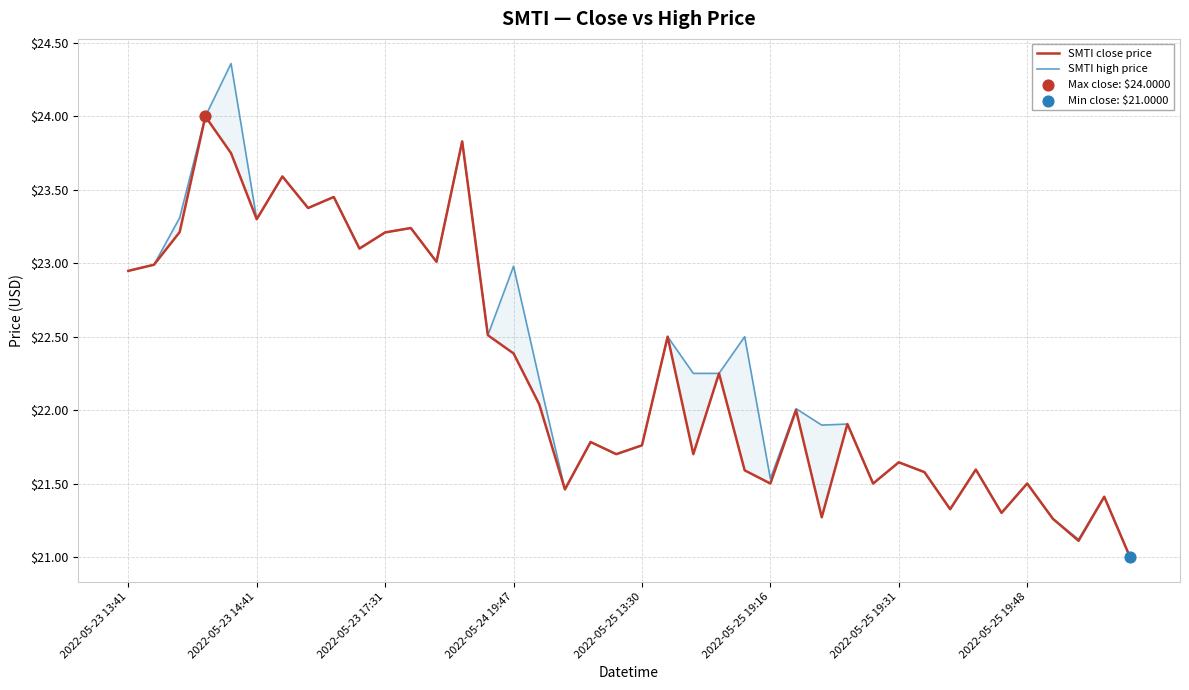

What are all the series names shown in the legend?

SMTI close price, SMTI high price